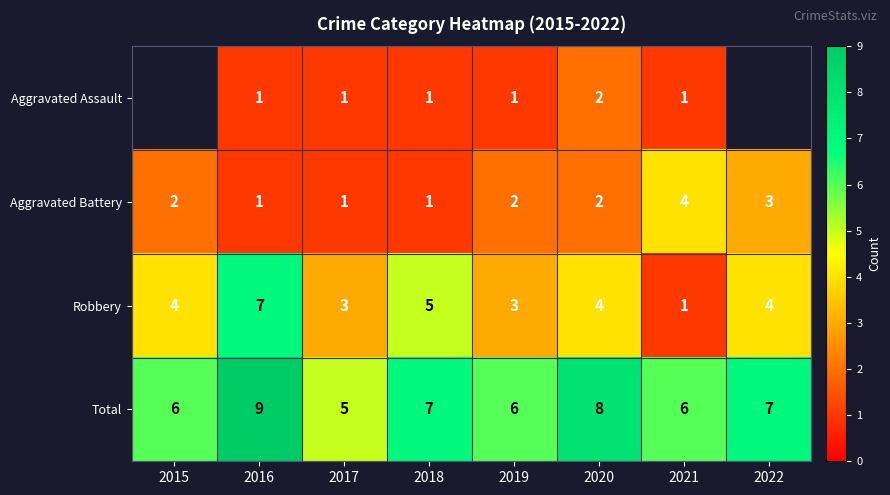

What is the difference between the maximum and minimum values in the Total series?

4